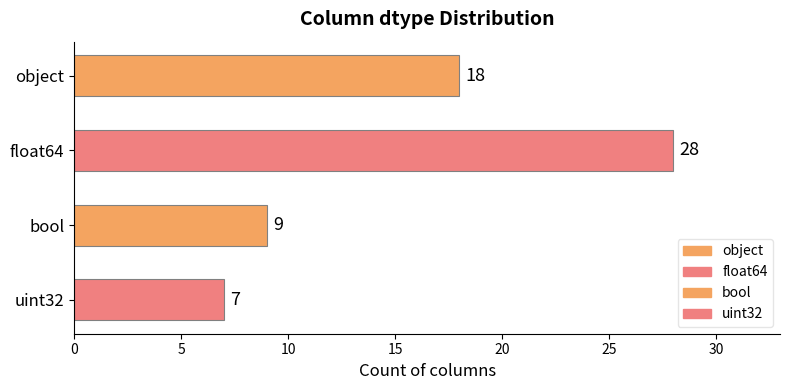

What position from the right is bool?

2